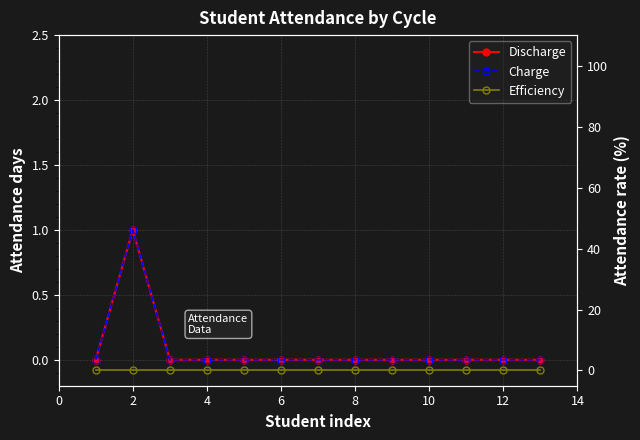

Does the chart have visible grid lines?

Yes